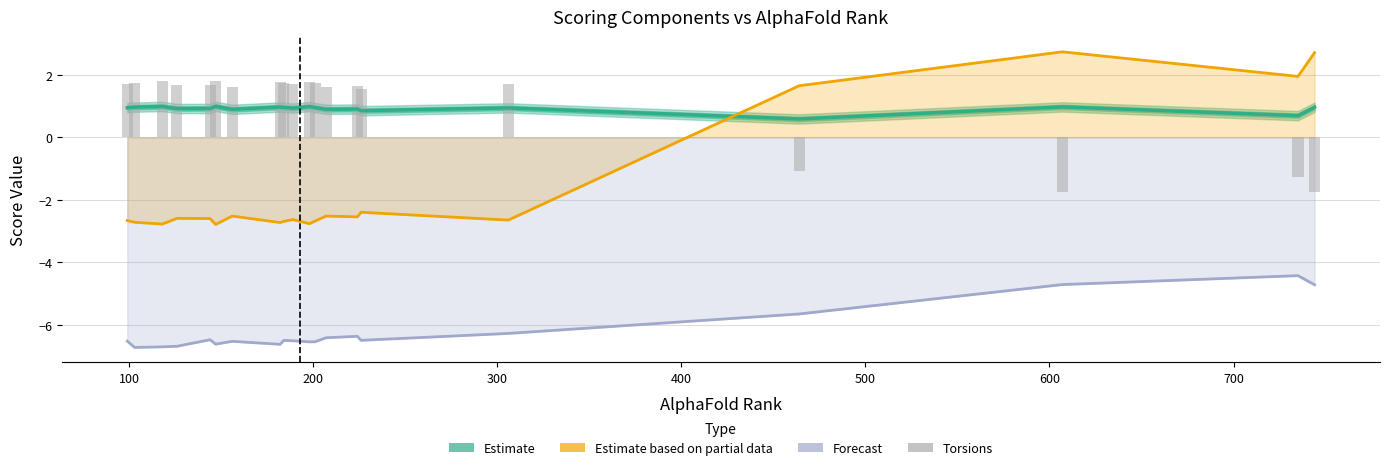

What is the maximum value shown in the chart?

2.7